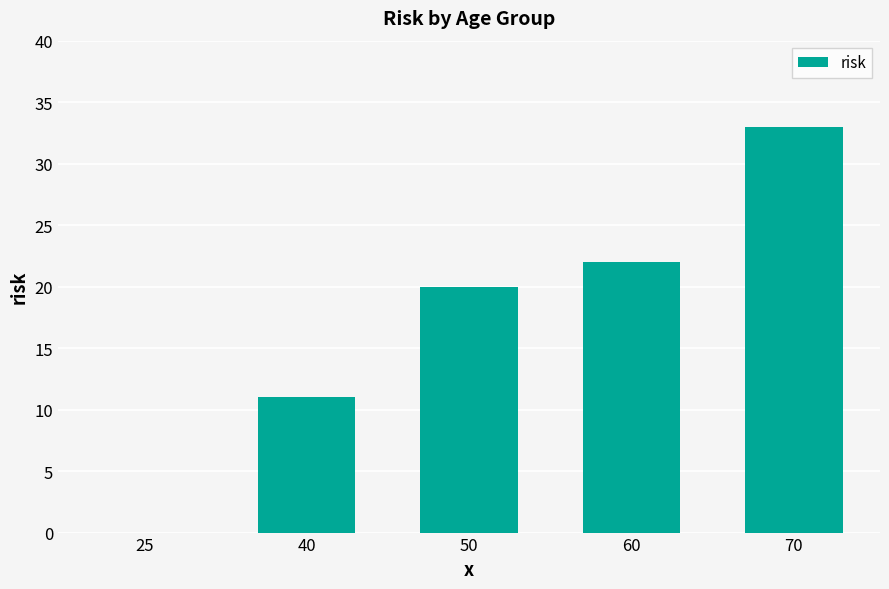

Reading right to left, what are all the values shown in this chart?

70=33	60=22	50=20	40=11	25=0